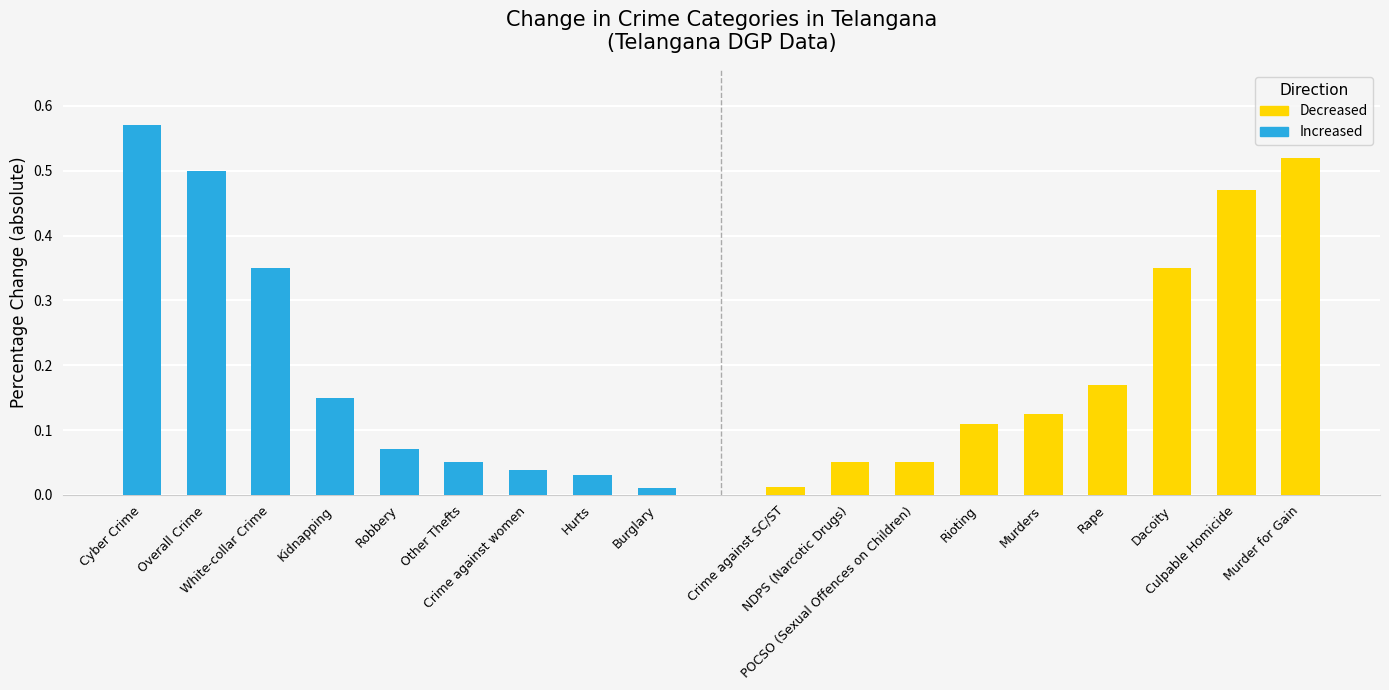

Is the value of Increased at White-collar Crime greater than the value of Decreased at Robbery?

Yes